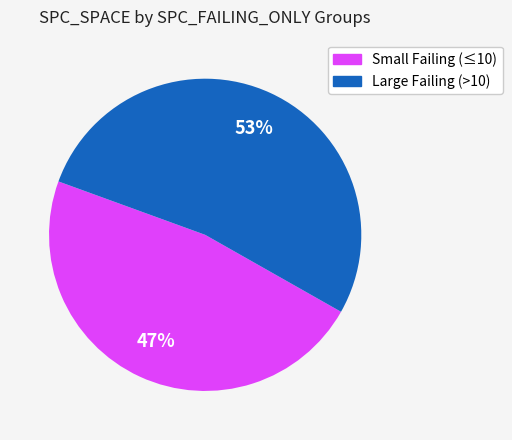

Does Small Failing (≤10) represent more than half of the total?

No